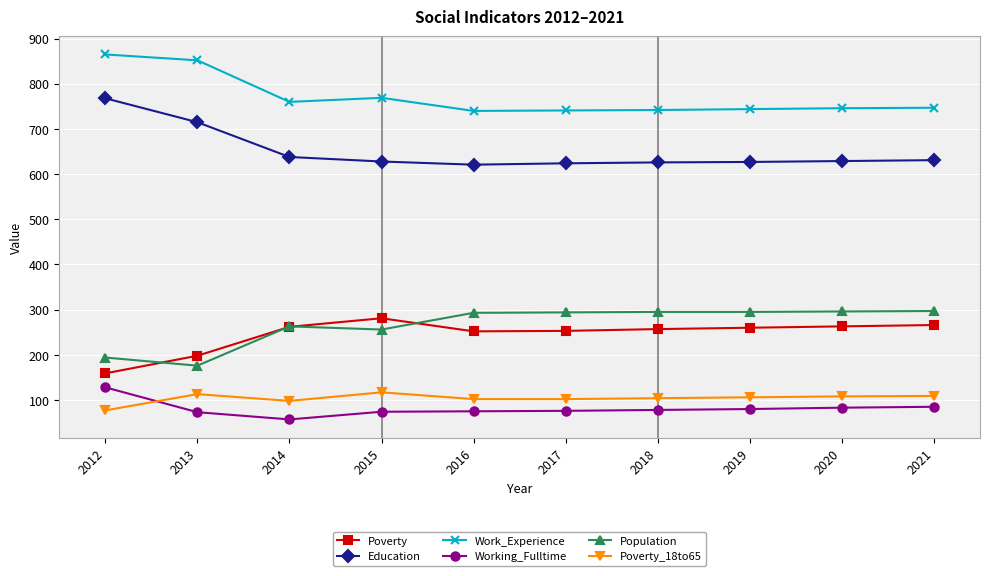

What is the value of the Poverty point at the 3rd from the left?

262